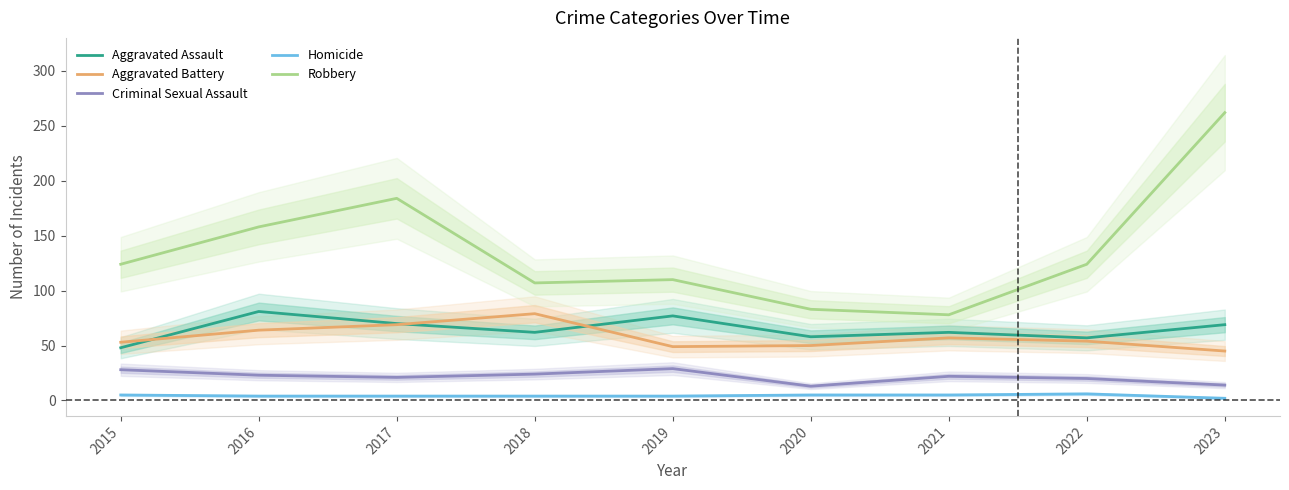

What is the minimum value for Aggravated Battery?

45